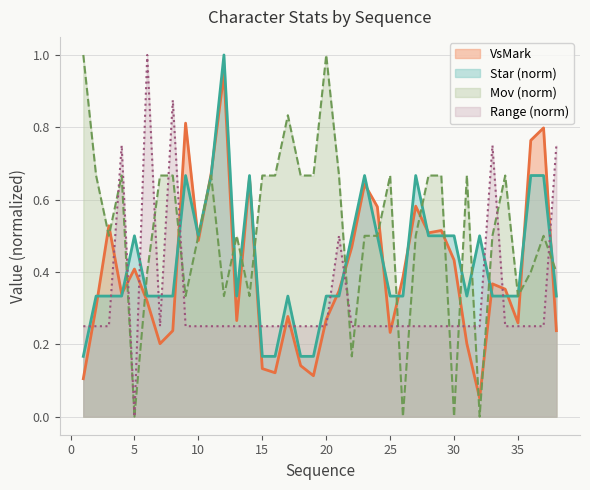

Where is VsMark nearest to the value 0?

32